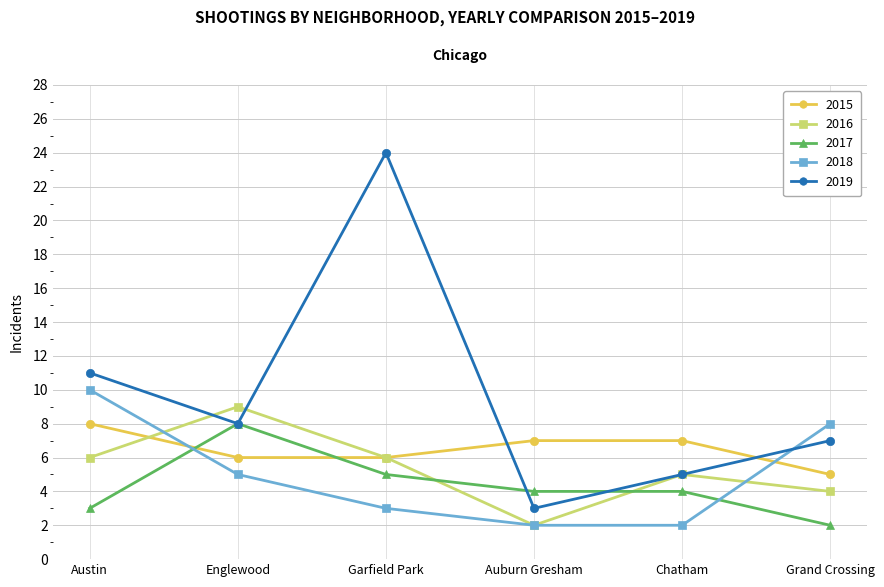

What is the lowest value of the 2018 series?

2